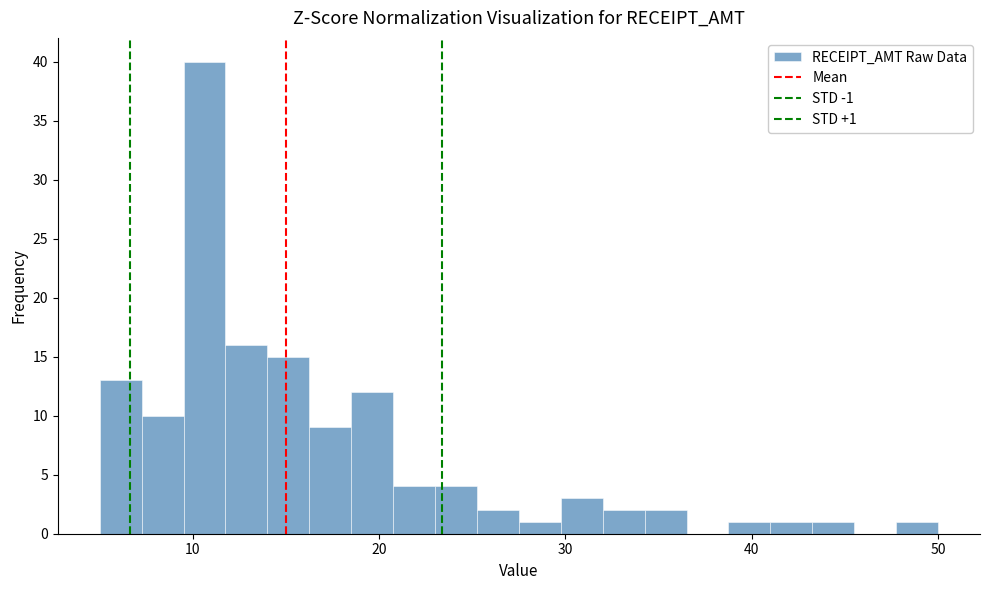

Read against the x-axis, roughly where is the centre of the tallest bar?

11